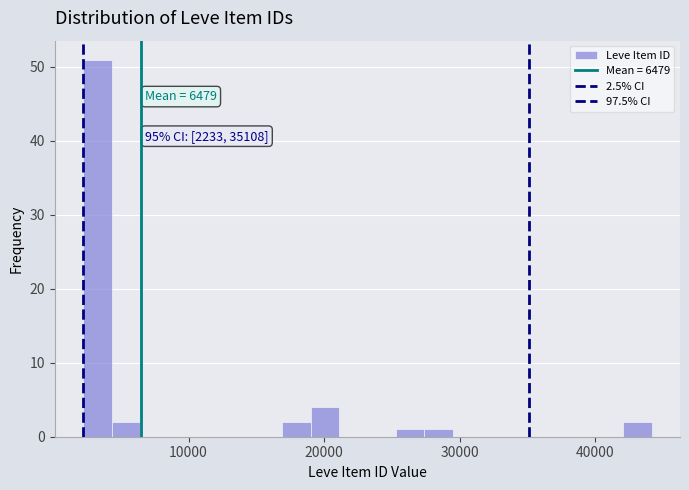

Read against the x-axis, roughly where is the centre of the tallest bar?

3000